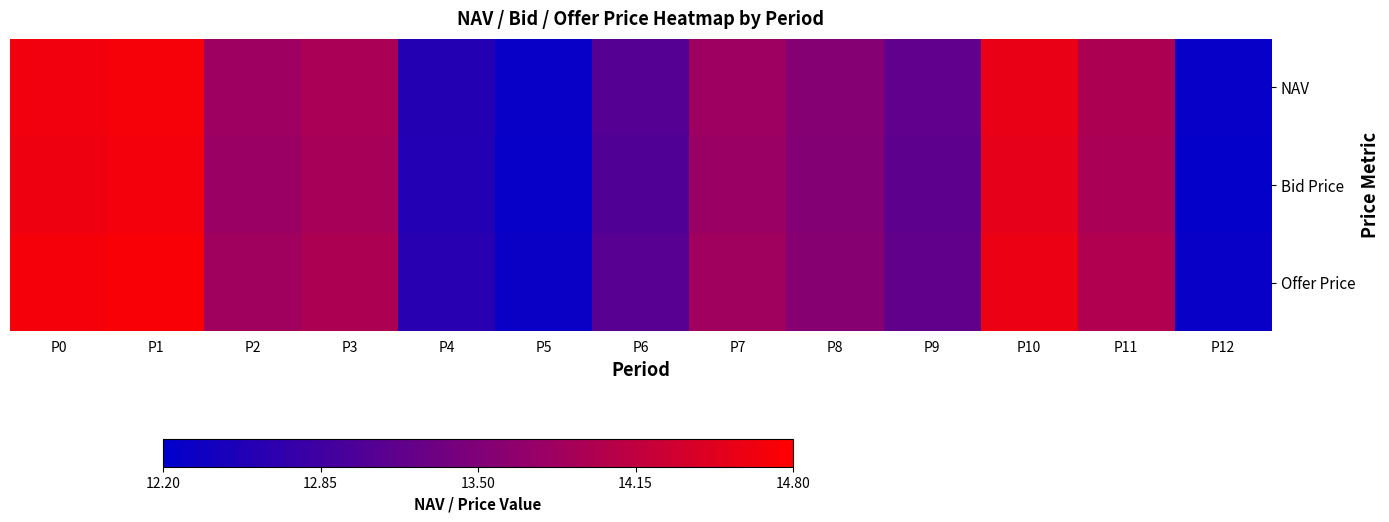

Reading right to left, extract all data points from this chart.

NAV: P12=12.3	P11=14.0	P10=14.6	P9=13.2	P8=13.6	P7=13.8	P6=13.1	P5=12.3	P4=12.6	P3=13.9	P2=13.8	P1=14.7	P0=14.7
Bid Price: P12=12.2	P11=13.9	P10=14.5	P9=13.2	P8=13.5	P7=13.8	P6=13.0	P5=12.3	P4=12.6	P3=13.9	P2=13.8	P1=14.7	P0=14.6
Offer Price: P12=12.3	P11=14.0	P10=14.6	P9=13.2	P8=13.6	P7=13.8	P6=13.1	P5=12.3	P4=12.6	P3=14.0	P2=13.8	P1=14.7	P0=14.7